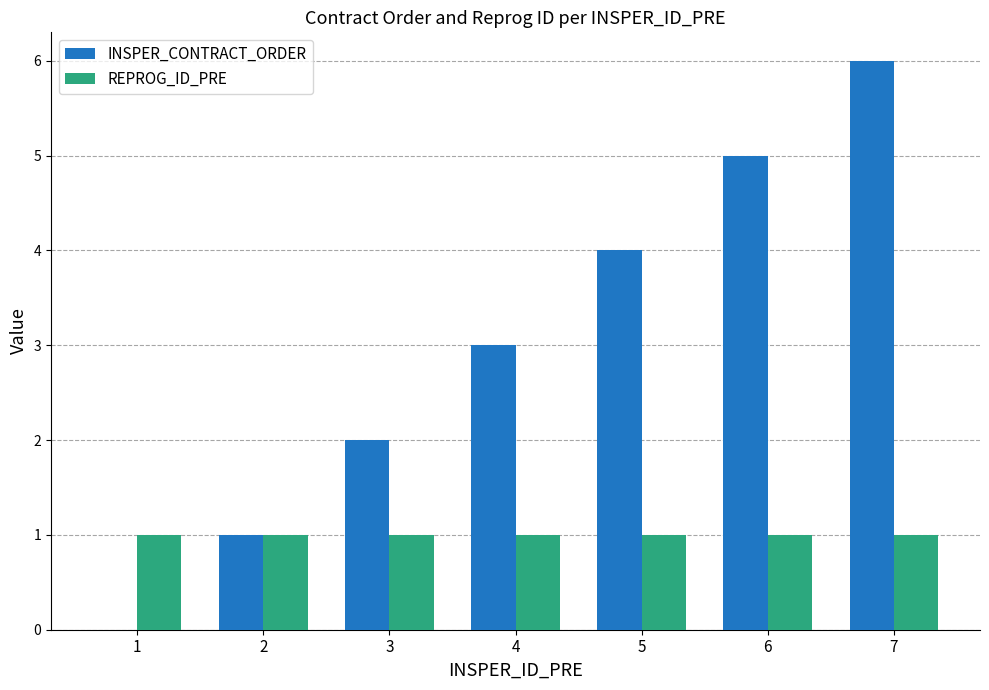

What is the difference between the INSPER_CONTRACT_ORDER values at 6 and 5?

1